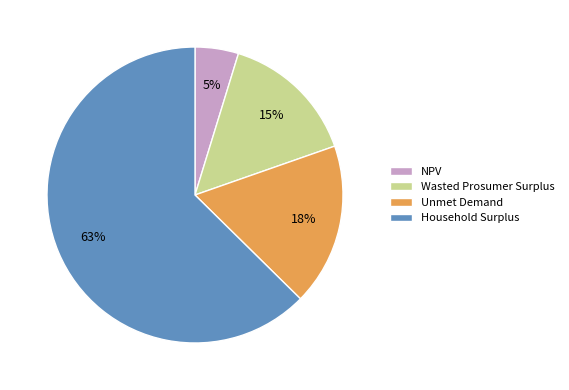

Does Household Surplus account for over 50% of the chart?

Yes